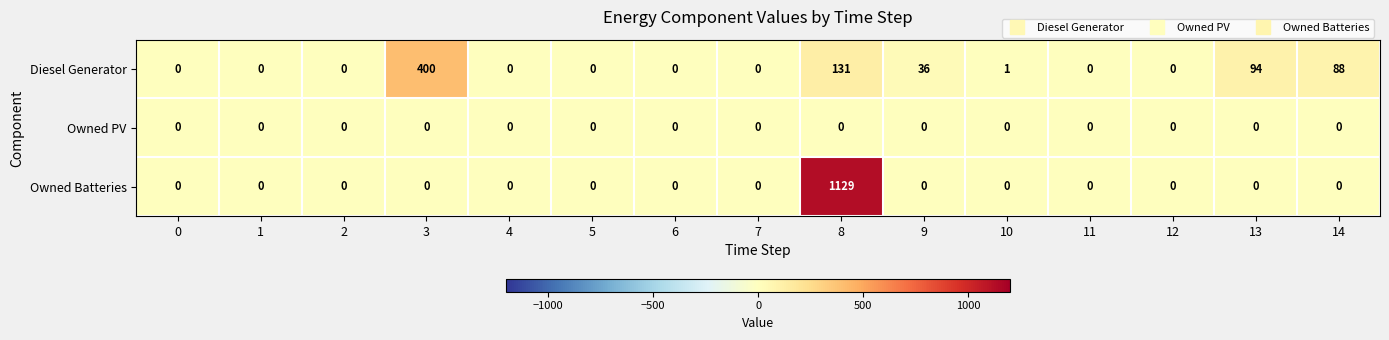

Which series has the widest spread of values?

Owned Batteries